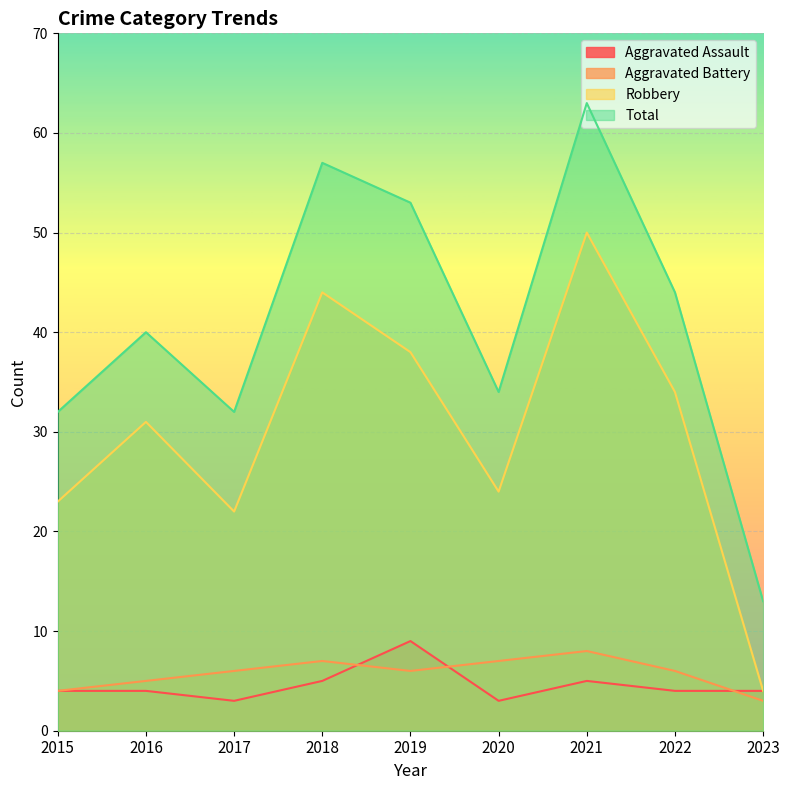

At which category does the chart reach its peak across all series?

2021